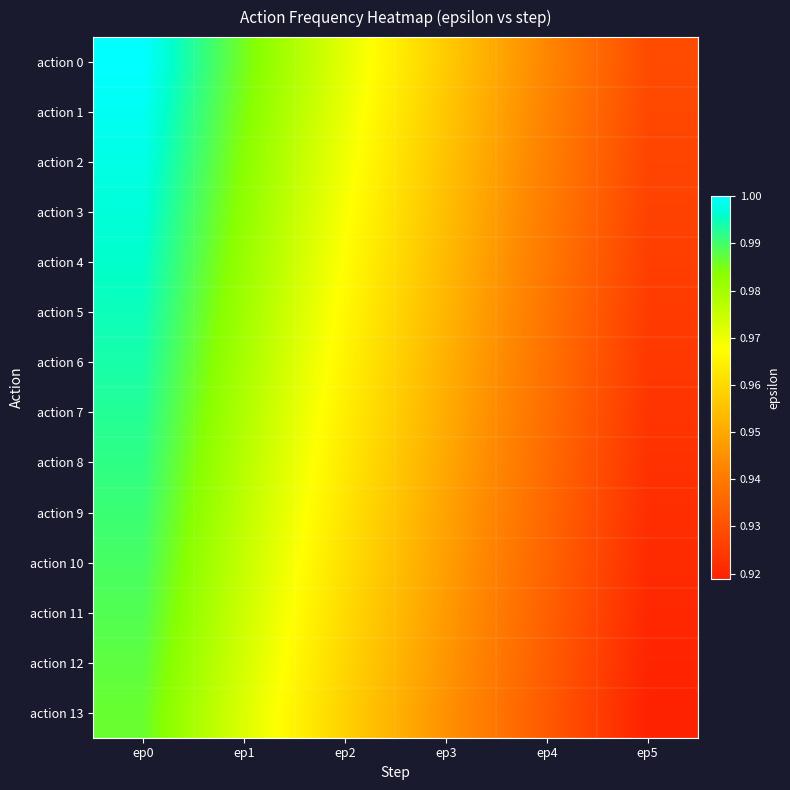

Which has a higher value, ep5 or ep3?

ep3